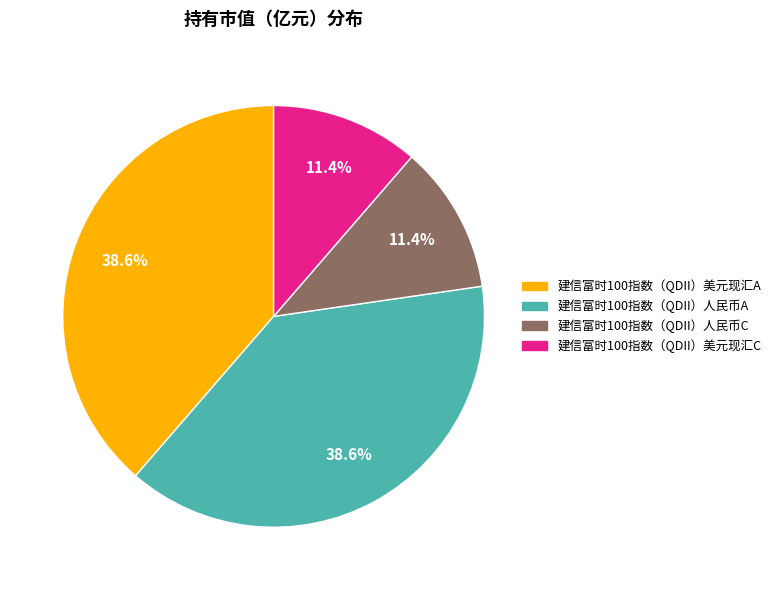

How much of the chart is everything except 建信富时100指数（QDII）人民币C?

88.6%